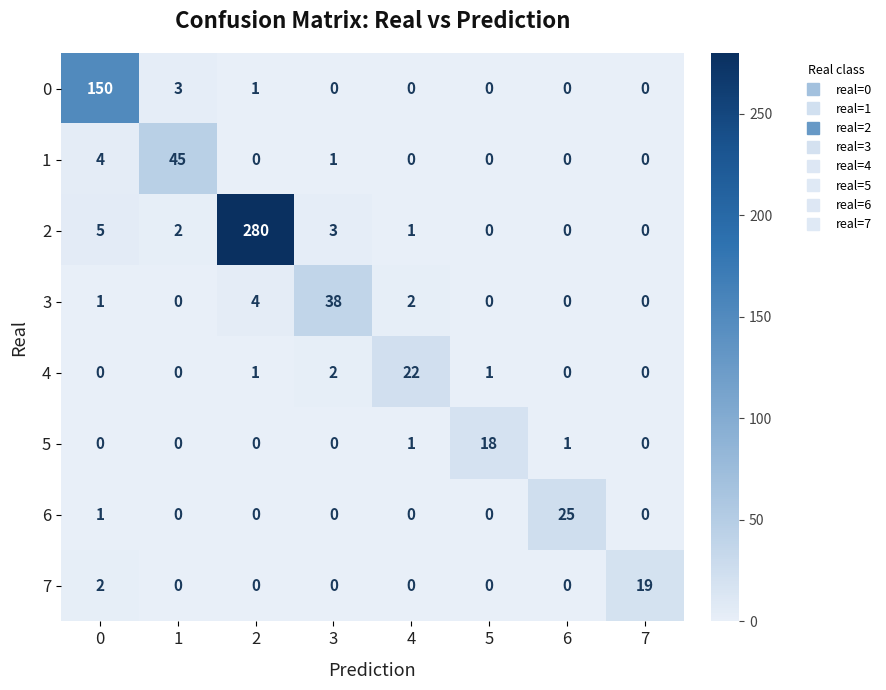

What is the difference between the maximum and minimum values in the 5 series?

18